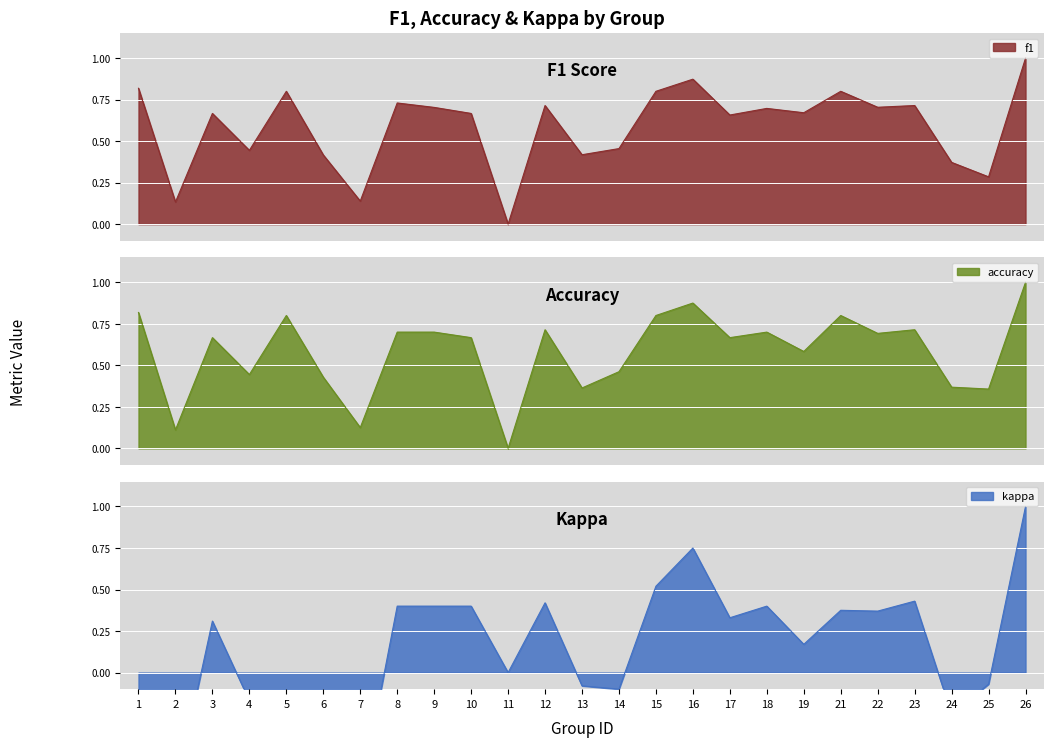

Which series has the widest spread of values?

f1